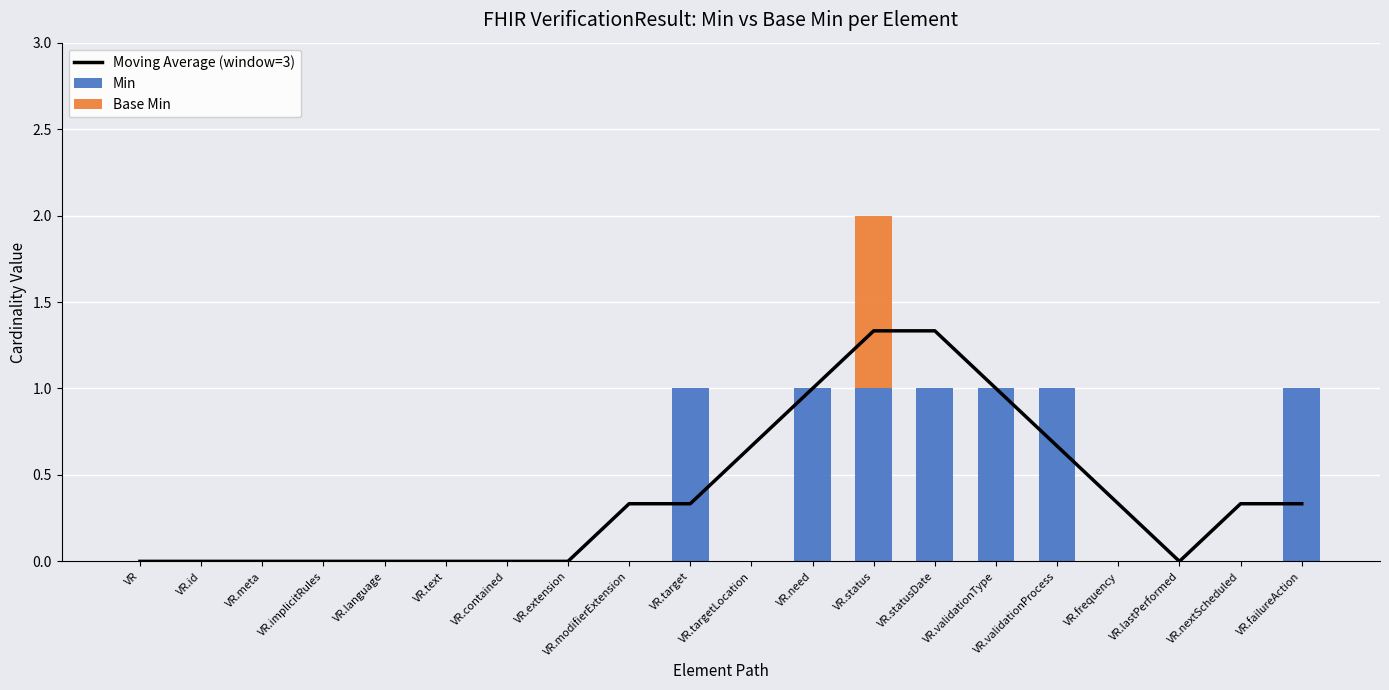

What are all the series names shown in the legend?

Moving Average (window=3), Min, Base Min